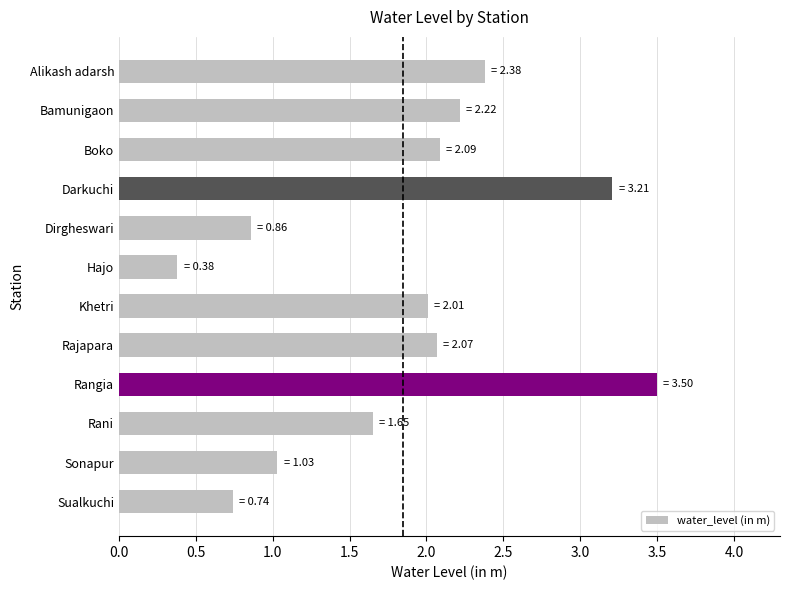

What position from the top is Alikash adarsh?

1